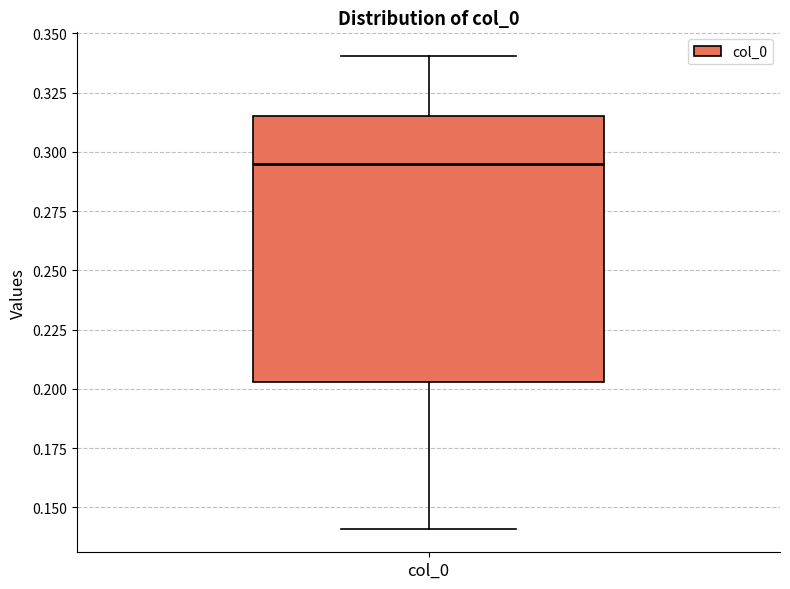

Where is the upper edge of the box for col_0 on the y-axis? The values are not printed on the chart, so give them approximately, as read against the axis.

0.315